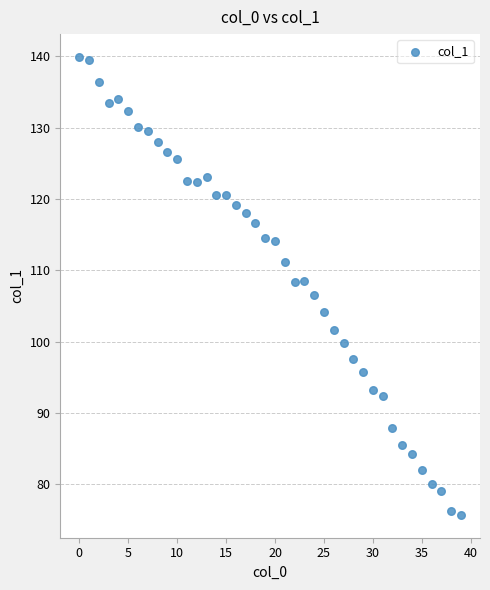

How many points are shown in the scatter plot?

40